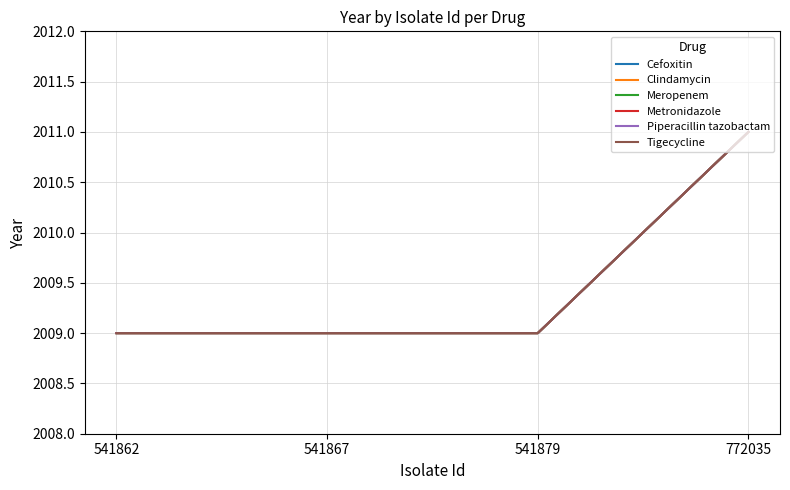

True or false: Meropenem has a value of 3167 at 541879.

False